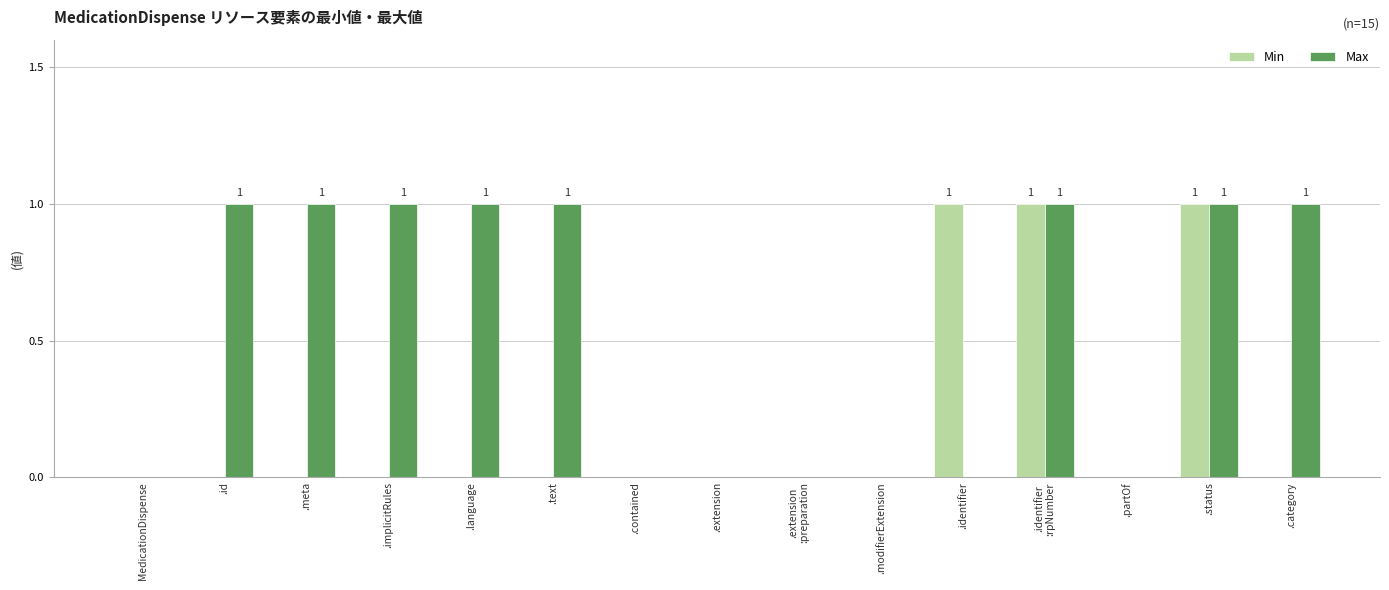

Between .status and .category, which series saw the biggest shift?

Min